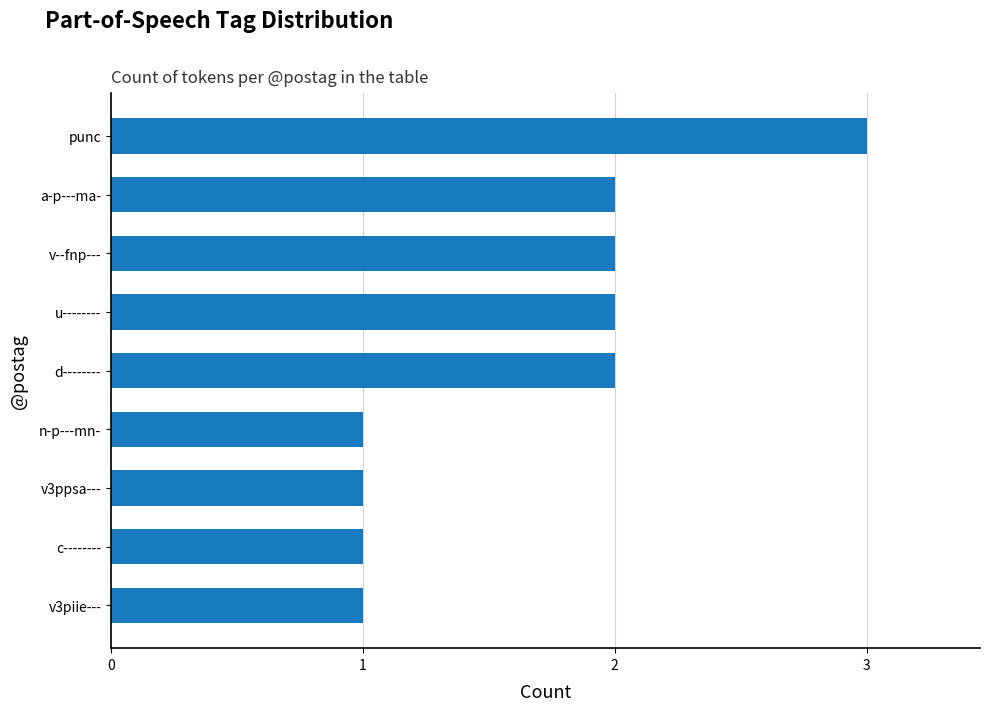

What is the change in value from v--fnp--- to punc?

+1